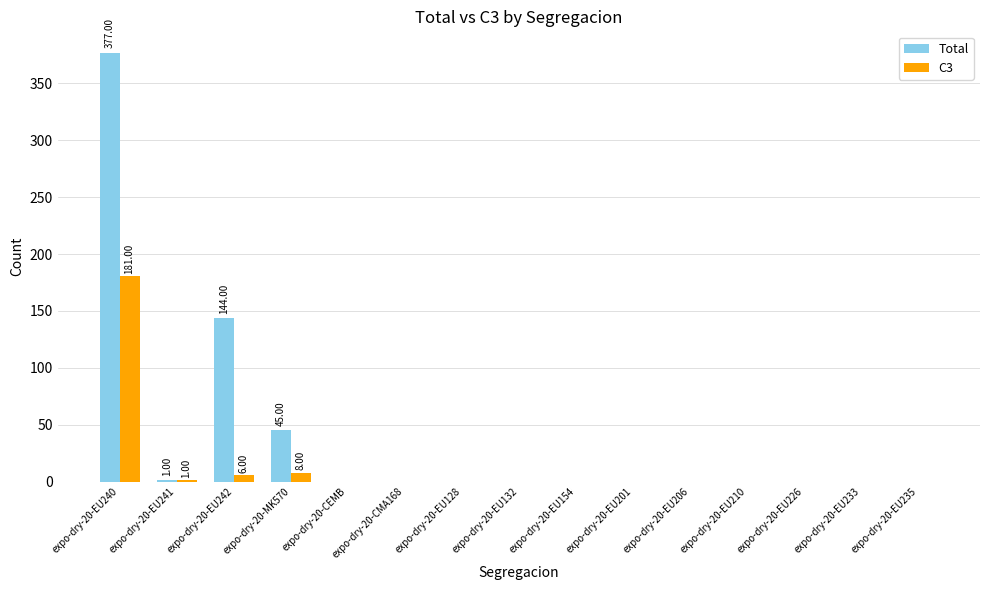

What is the maximum value shown in the chart?

377